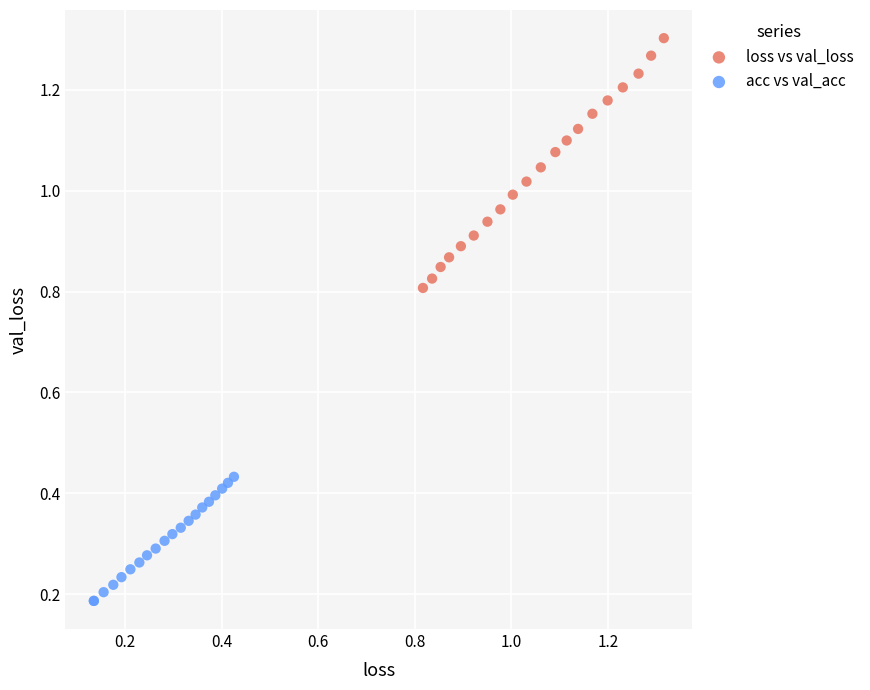

Which series contains the highest Y value?

loss vs val_loss